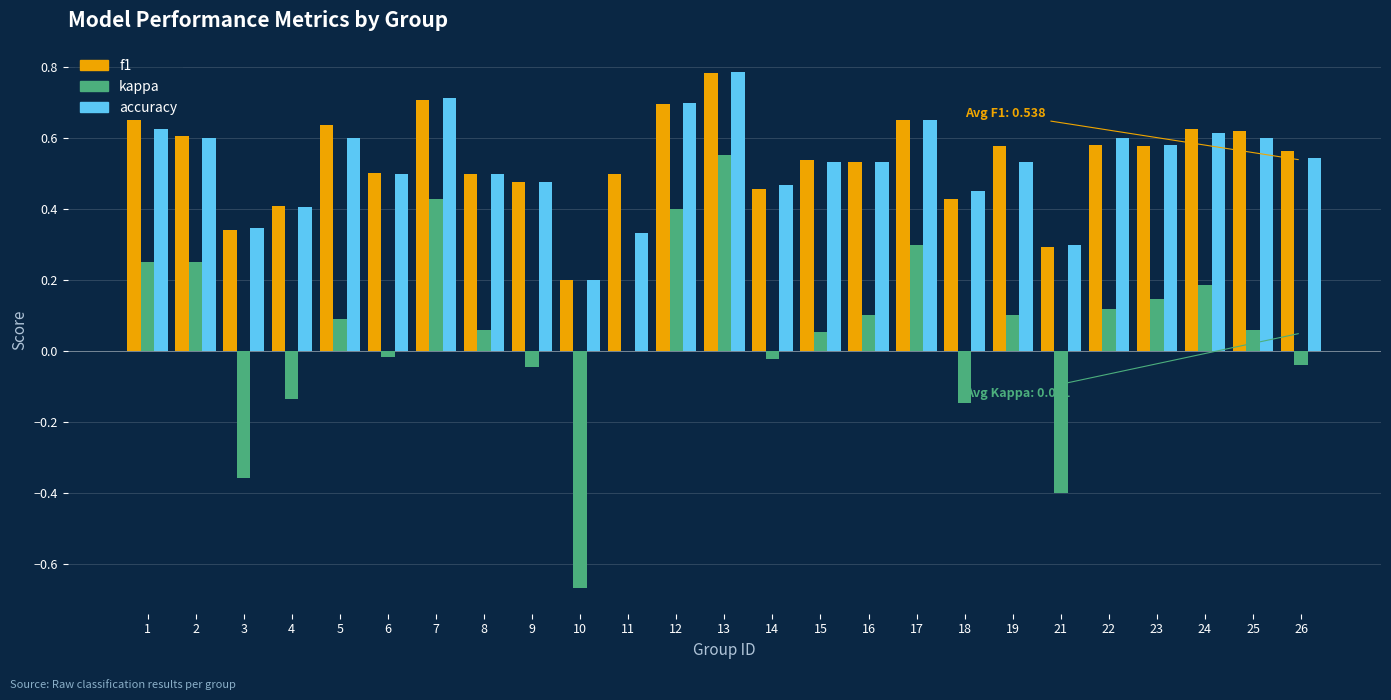

What is the sum of all accuracy values?

13.2